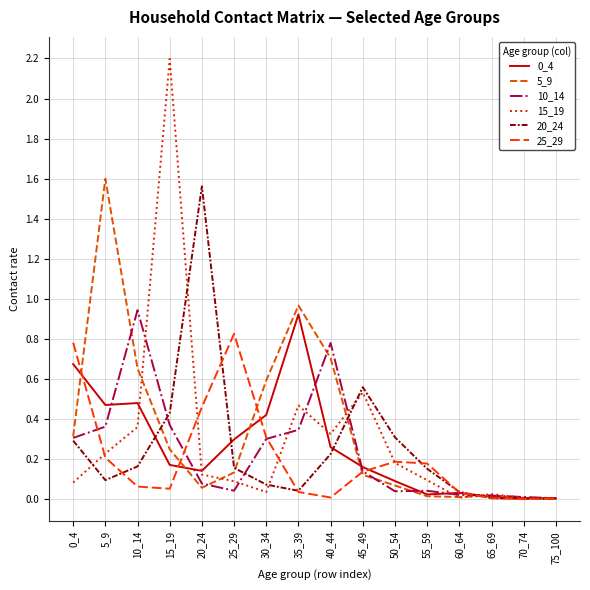

Which series has the largest range (max minus min)?

15_19